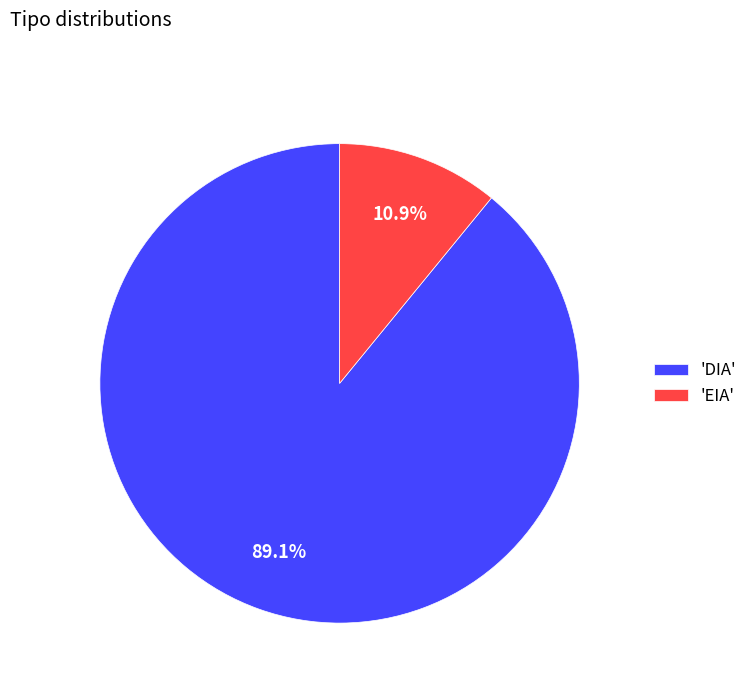

Between 'DIA' and 'EIA', which is larger?

'DIA'